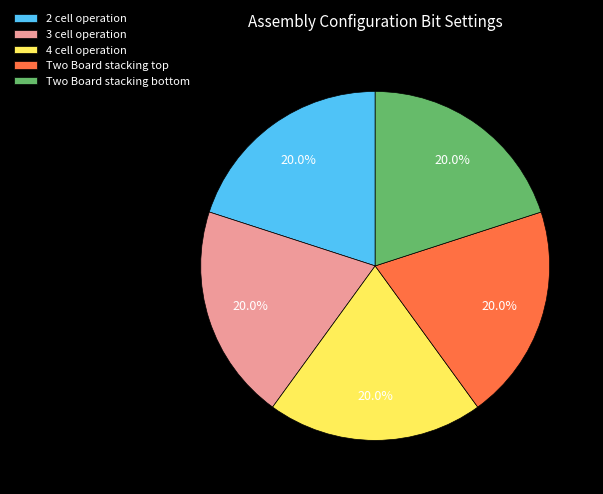

How many segments does this pie chart have?

5